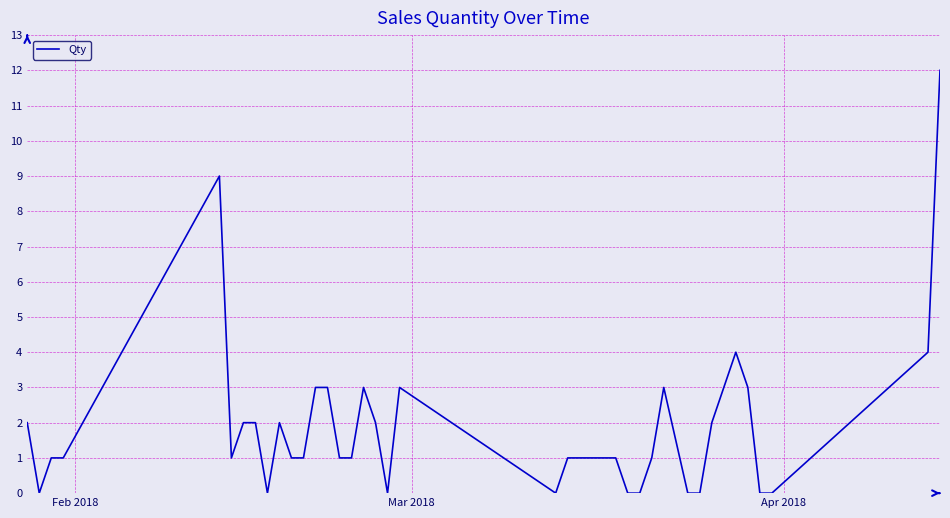

What is the greatest value displayed?

12